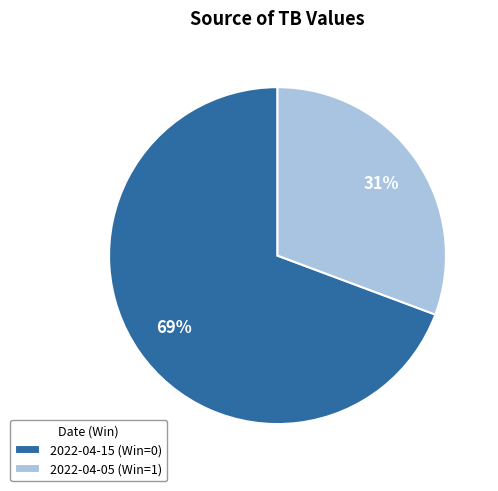

How many segments does this pie chart have?

2